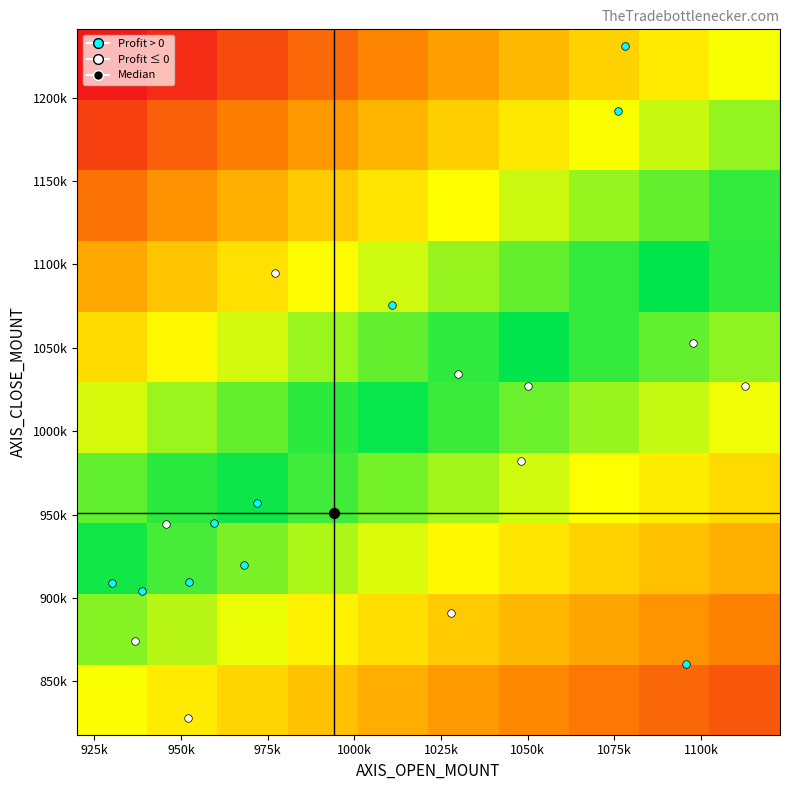

How many distinct data groups are displayed?

10